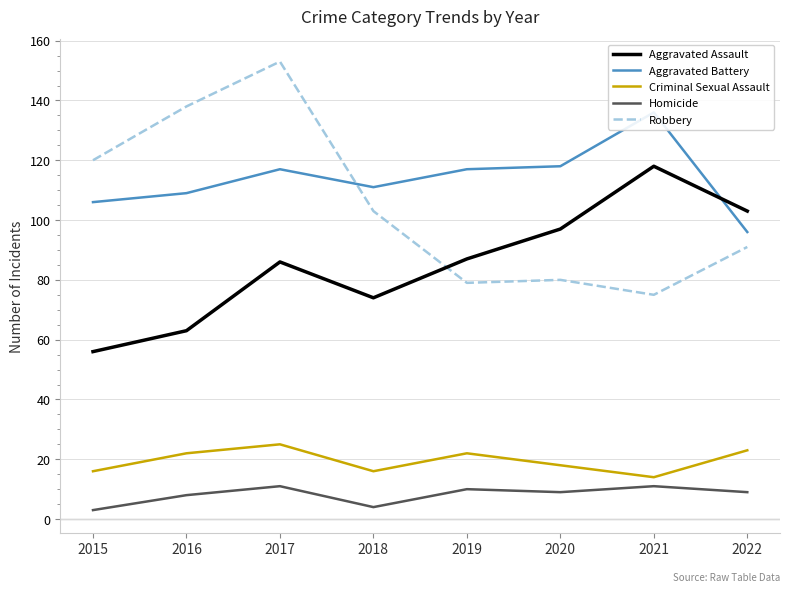

Which series has the widest spread of values?

Robbery